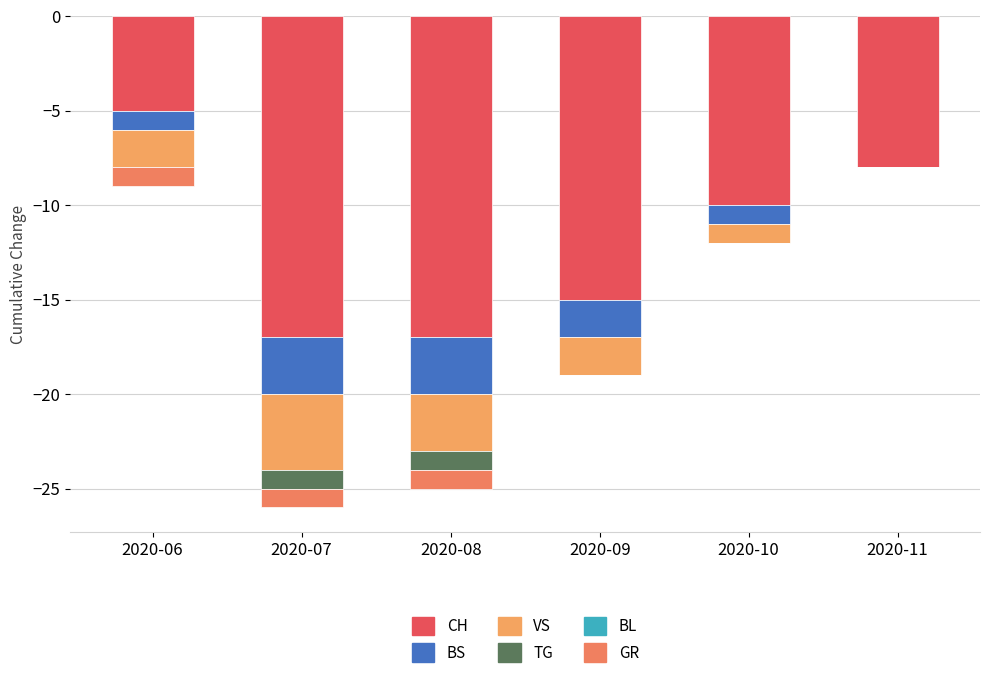

Which series has the largest total across all categories?

TG